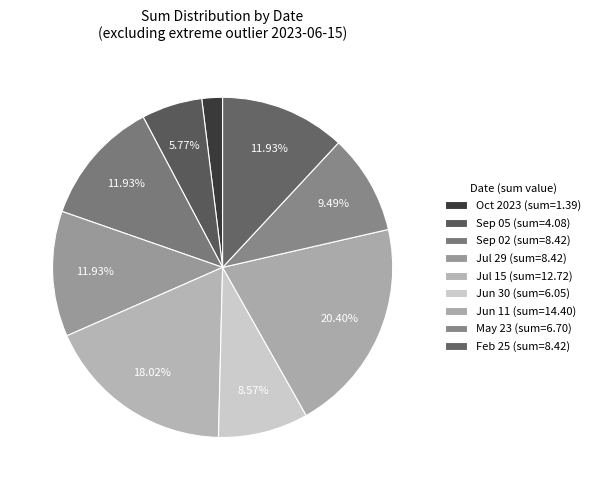

How many segments does this pie chart have?

9